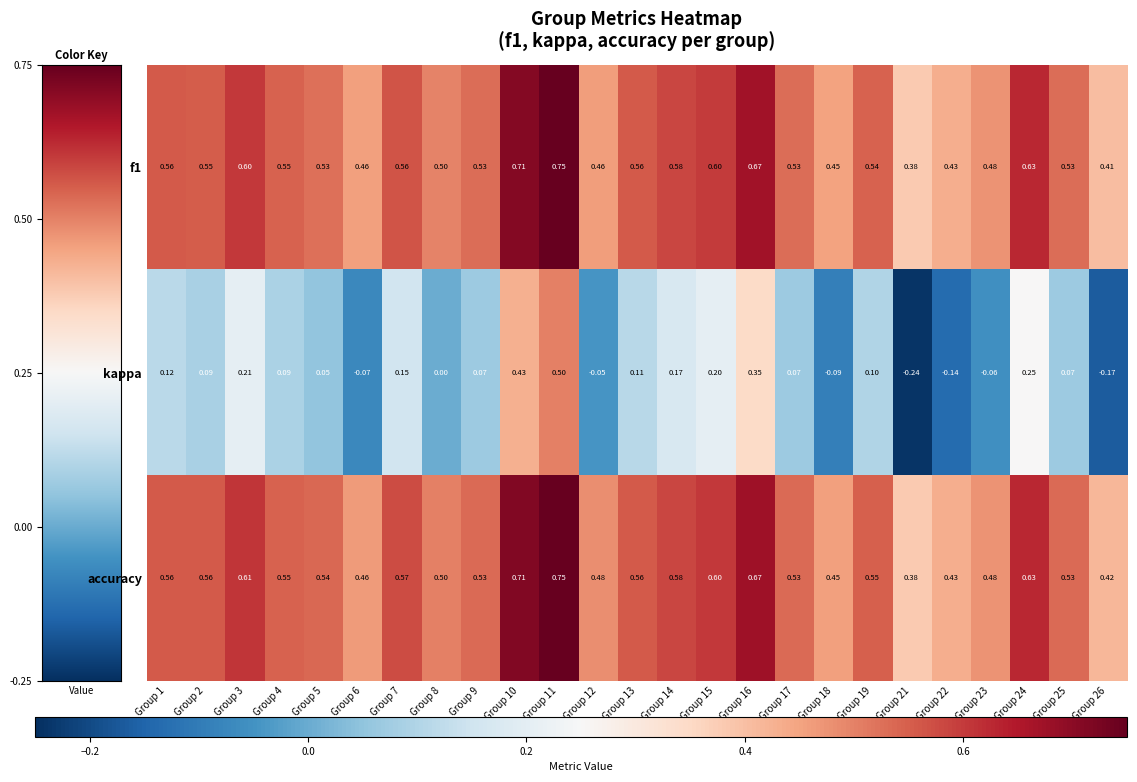

Which series has the largest total across all categories?

accuracy